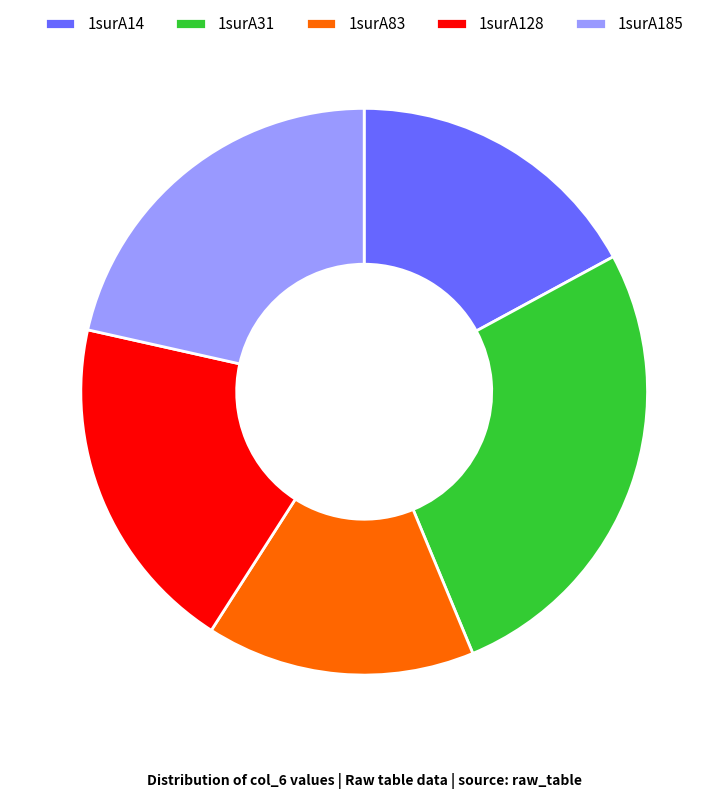

What is the ratio of the value at 1surA31 to the value at 1surA128?

1.4